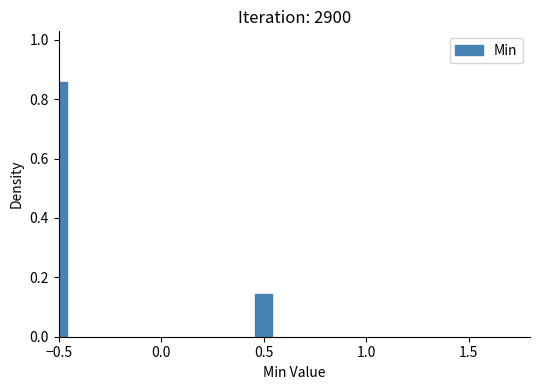

What is the difference between the maximum and minimum values?

0.7